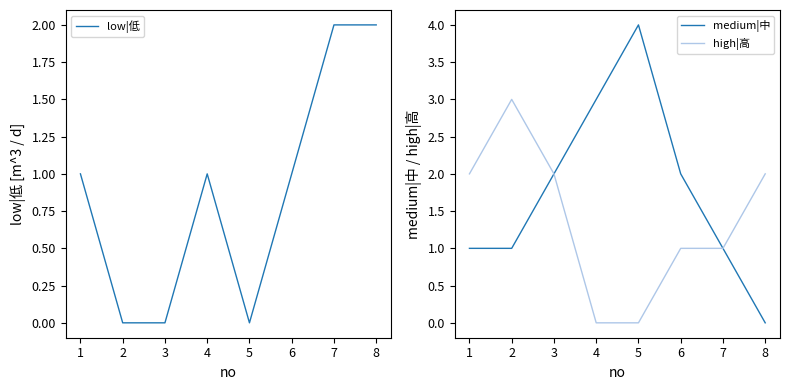

Count the number of categories in the chart.

8